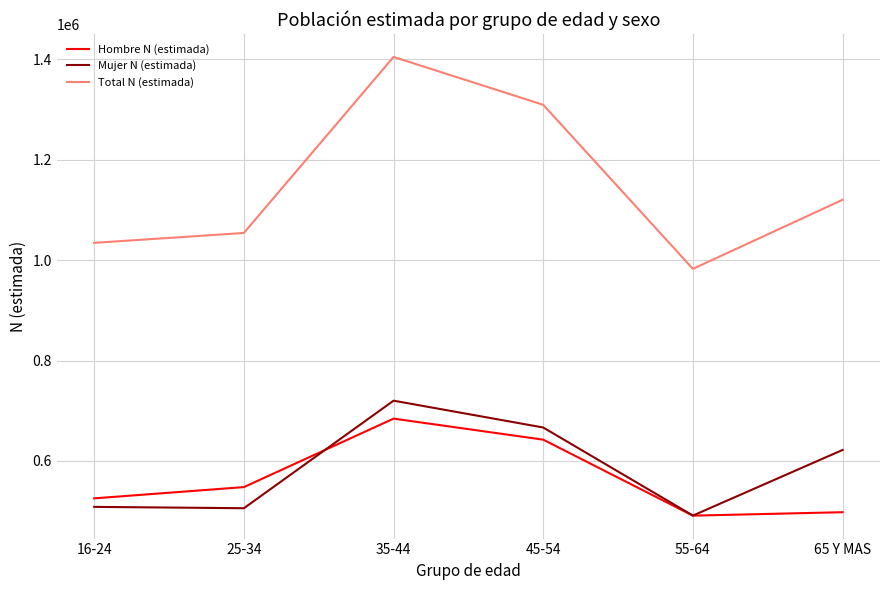

At which category is the sum across all series the highest?

35-44